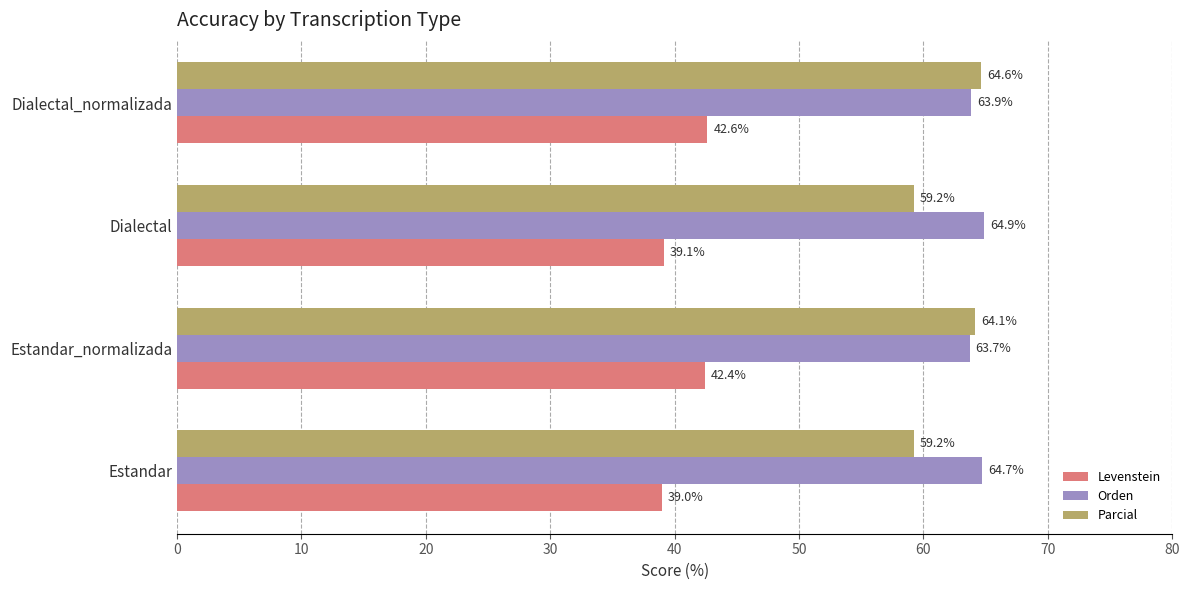

List the series in order of their peak value, lowest first.

Levenstein, Parcial, Orden